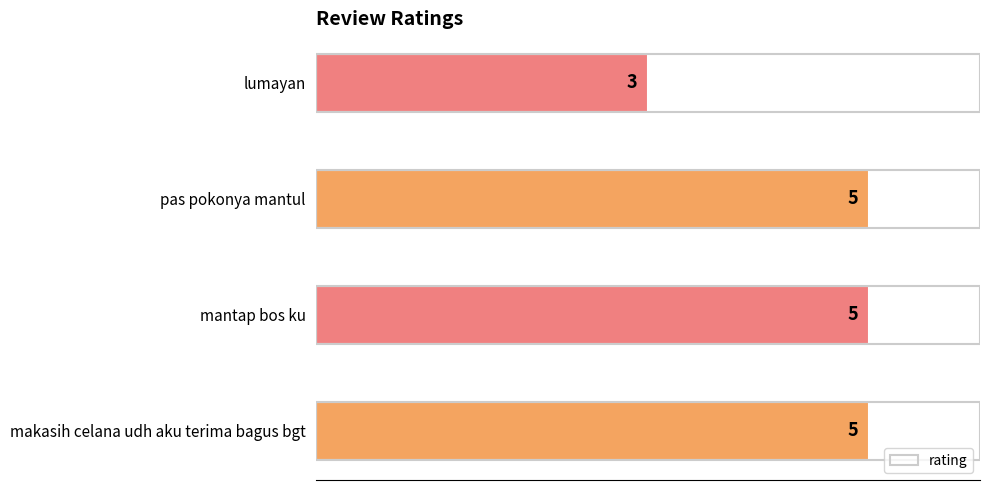

How many values are between 5 and 6?

3